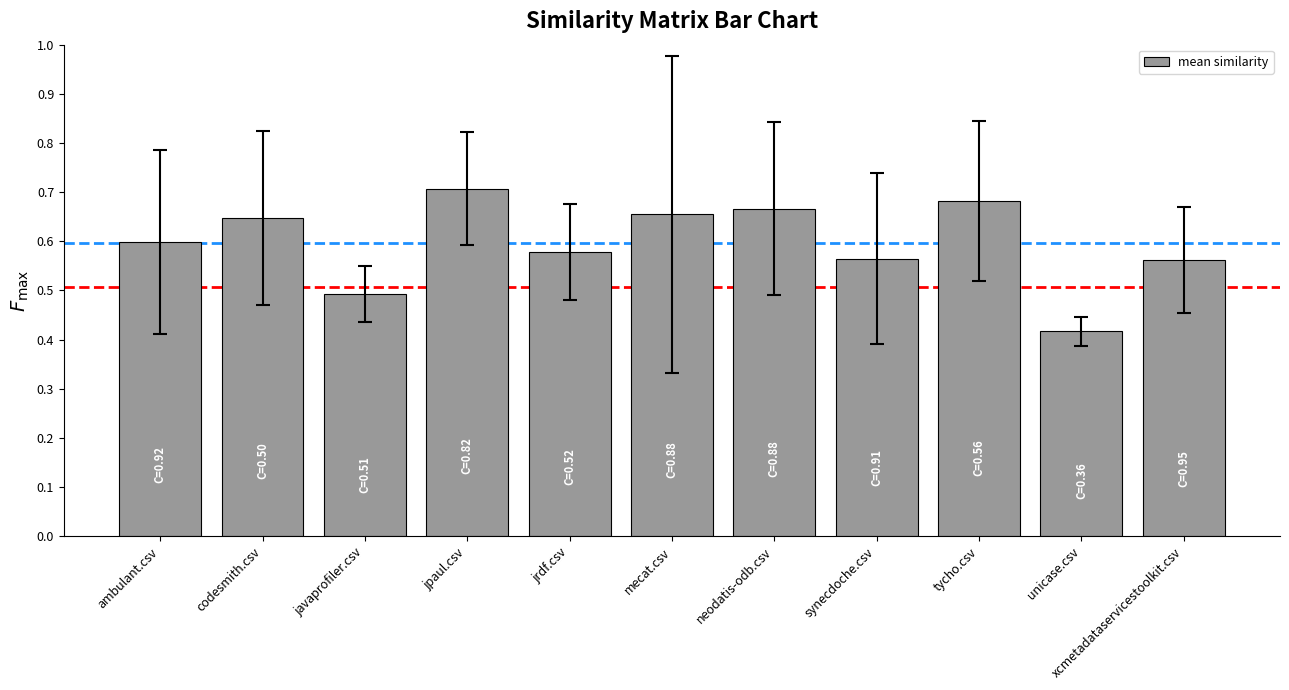

What position from the right is unicase.csv?

2